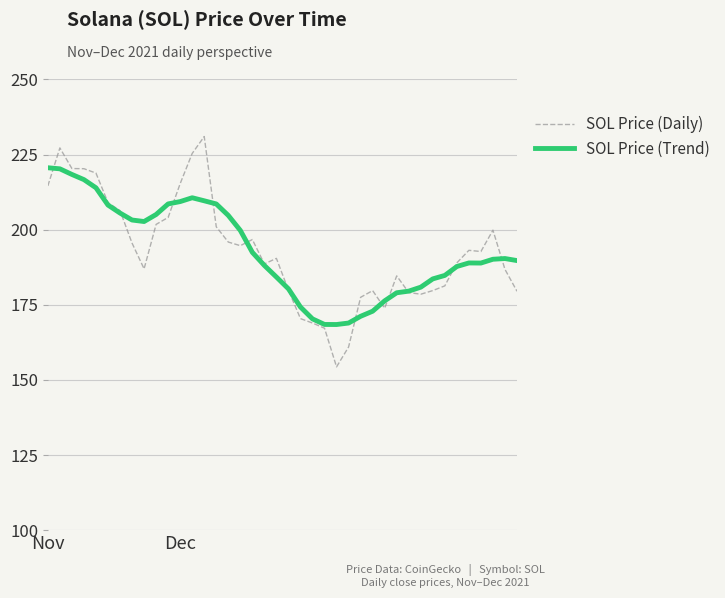

What is the greatest value displayed?

231.0